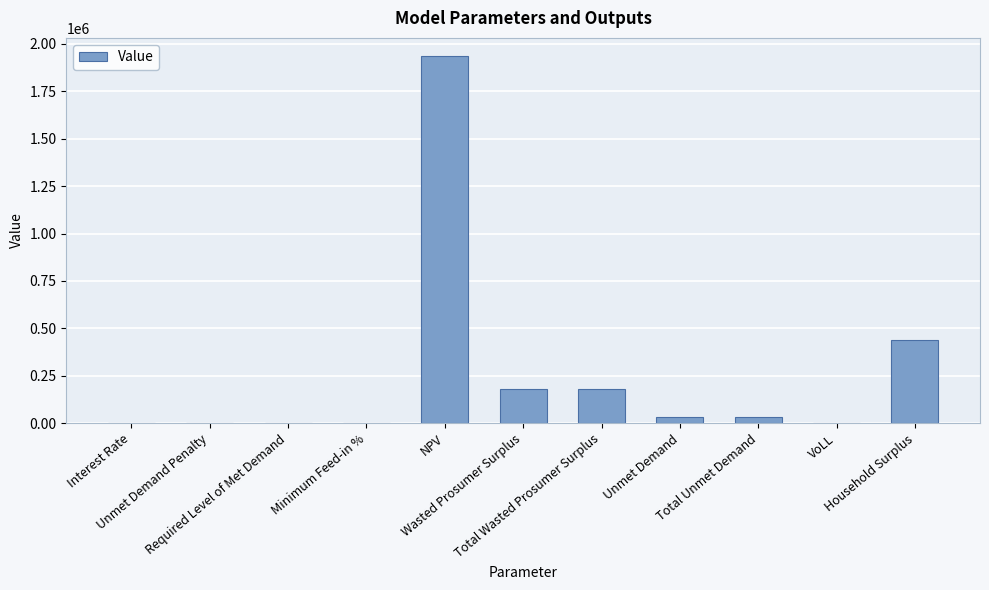

Where does the data first go above 34206?

NPV